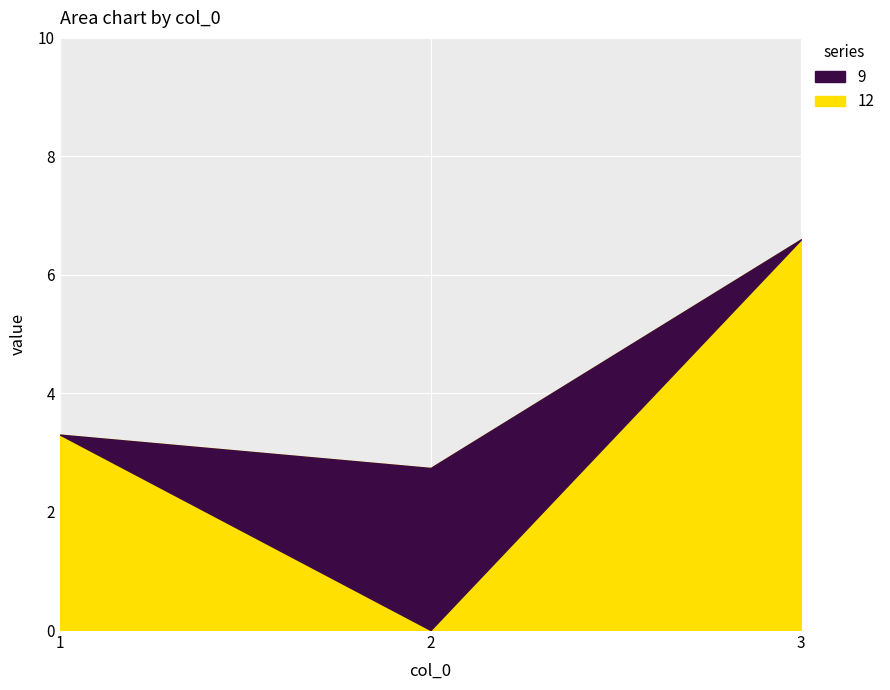

Is it true that 12 equals 3.3 at 1?

True